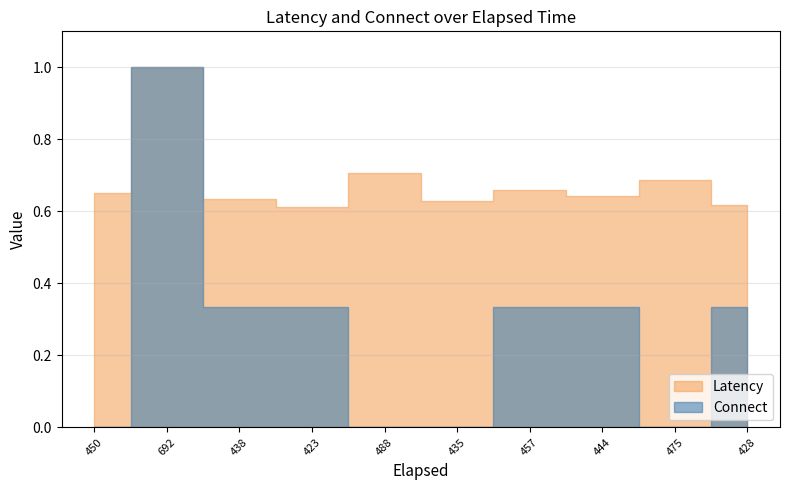

Which category has the highest value across all series?

692